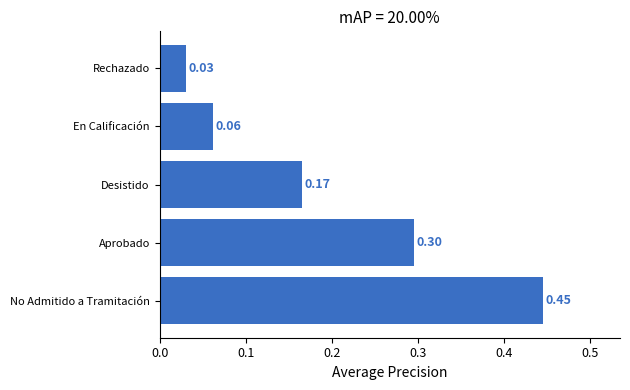

What is the difference between the values at Desistido and No Admitido a Tramitación?

0.3